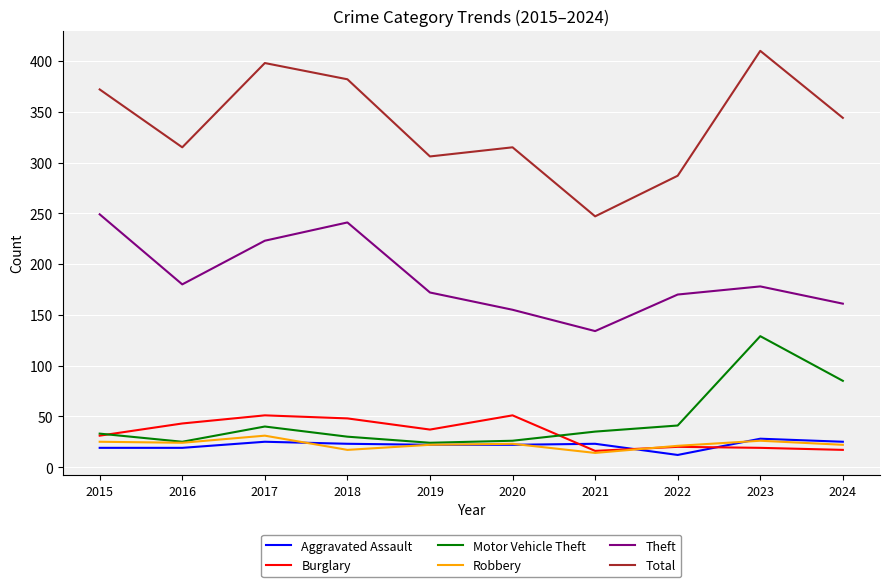

Count the number of data series in this chart.

6